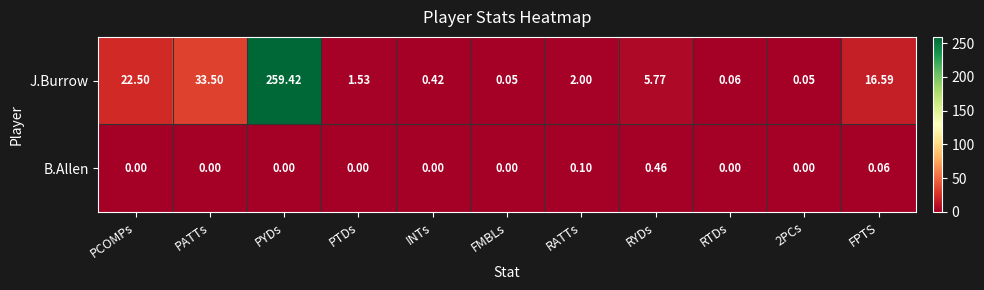

Rank the series at PCOMPs from lowest to highest value.

B.Allen, J.Burrow